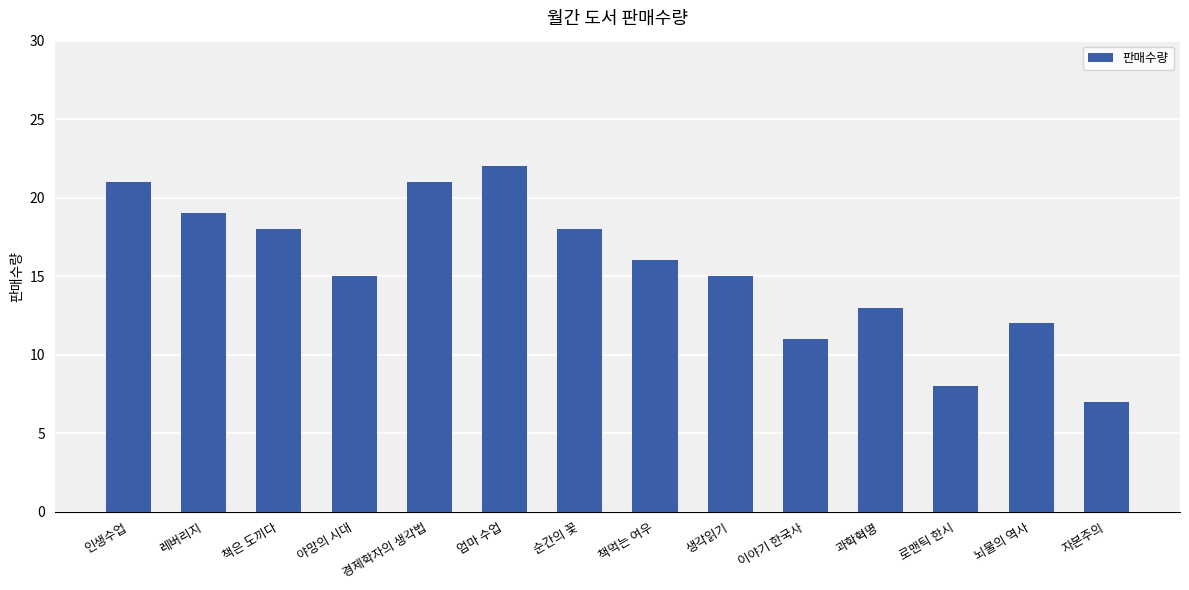

What position from the right is 이야기 한국사?

5